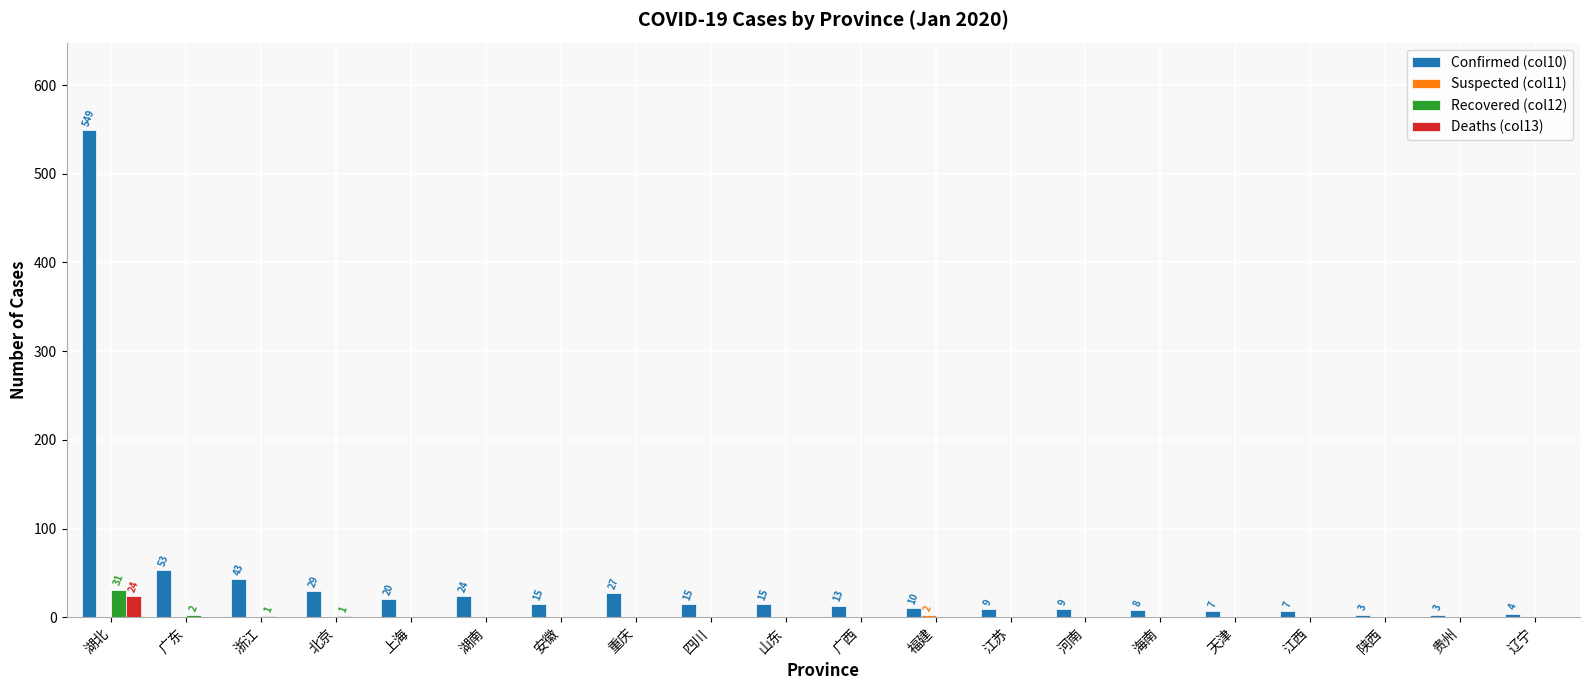

Is it true that Deaths (col13) equals 24 at 湖北?

True